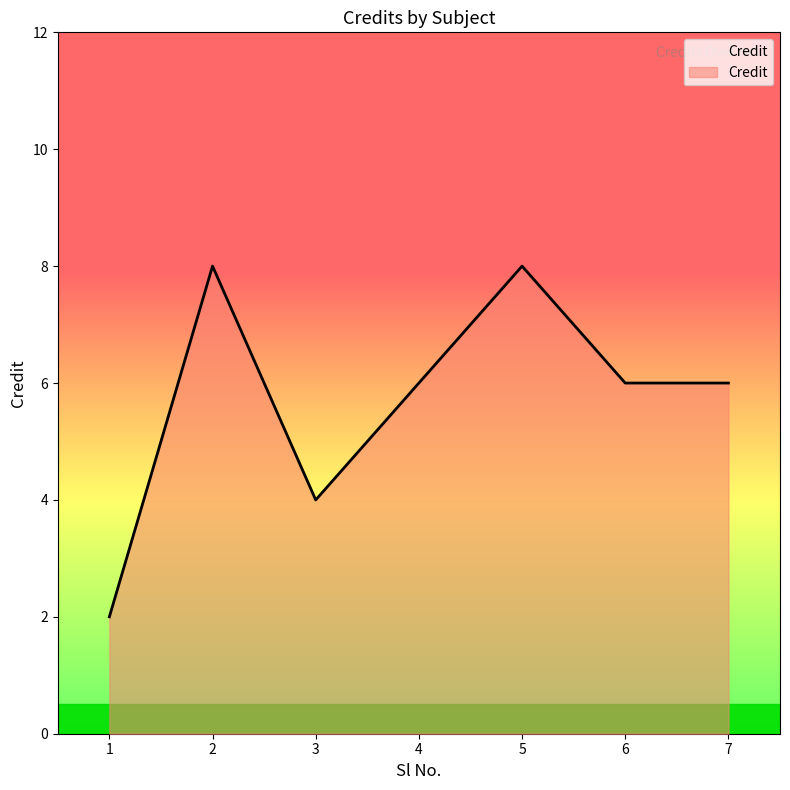

How many lines are shown in the chart?

1